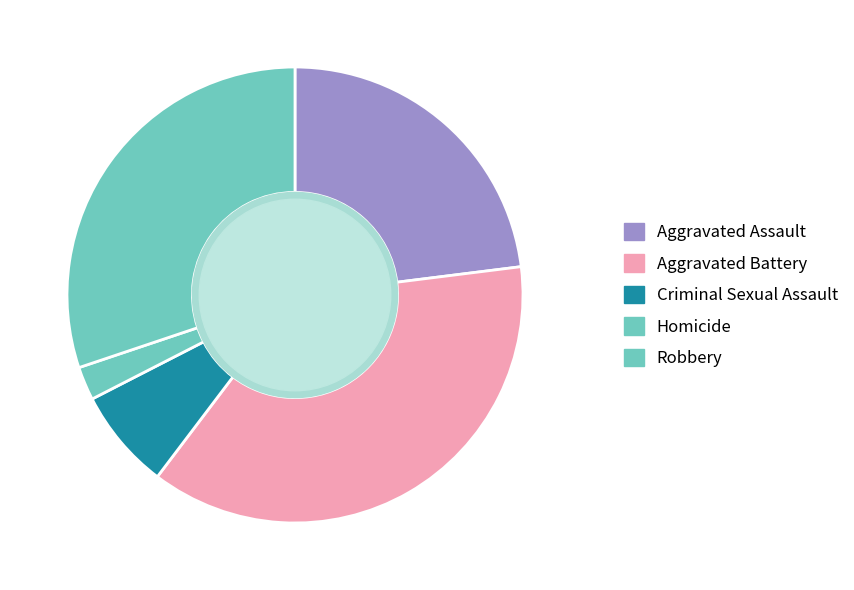

Is there any slice that represents more than half of the pie?

No